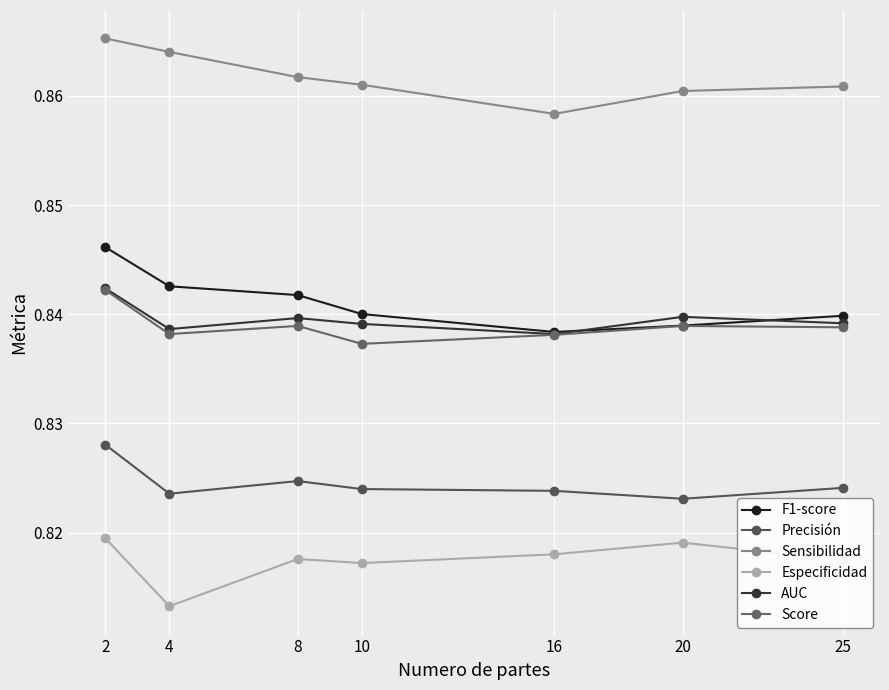

What is the lowest value of the Score series?

0.8